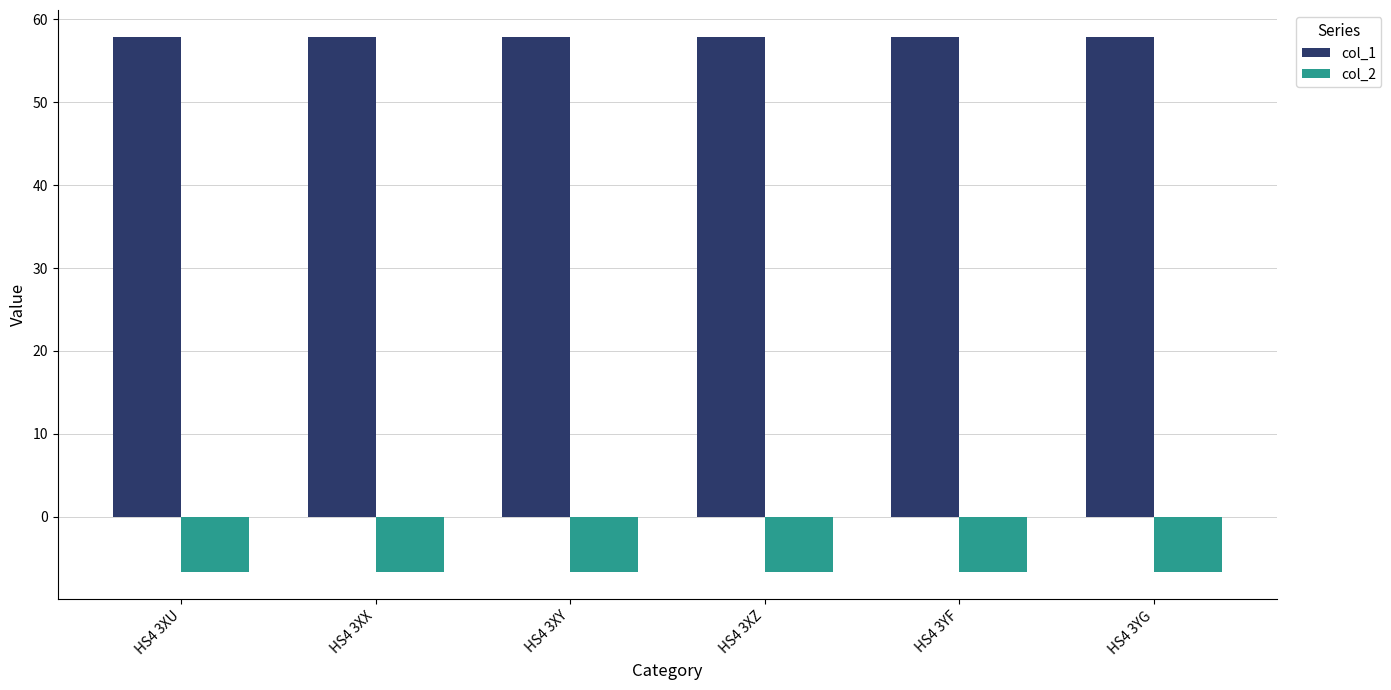

The col_1 series shows 90.9 at HS4 3YG. True or false?

False